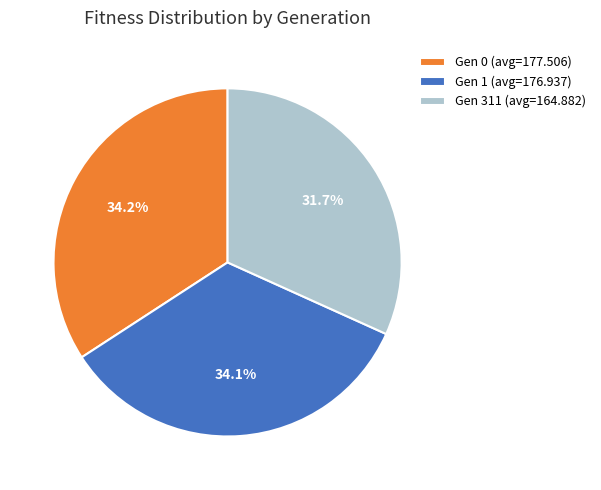

Does any single category account for the majority?

No